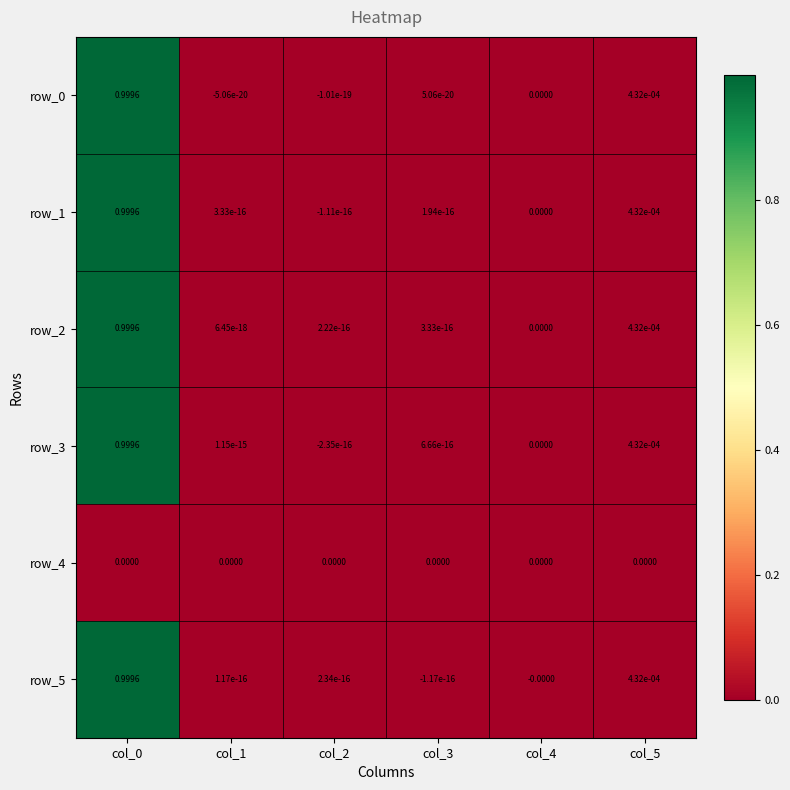

The row_5 series shows 1.4 at col_0. True or false?

False